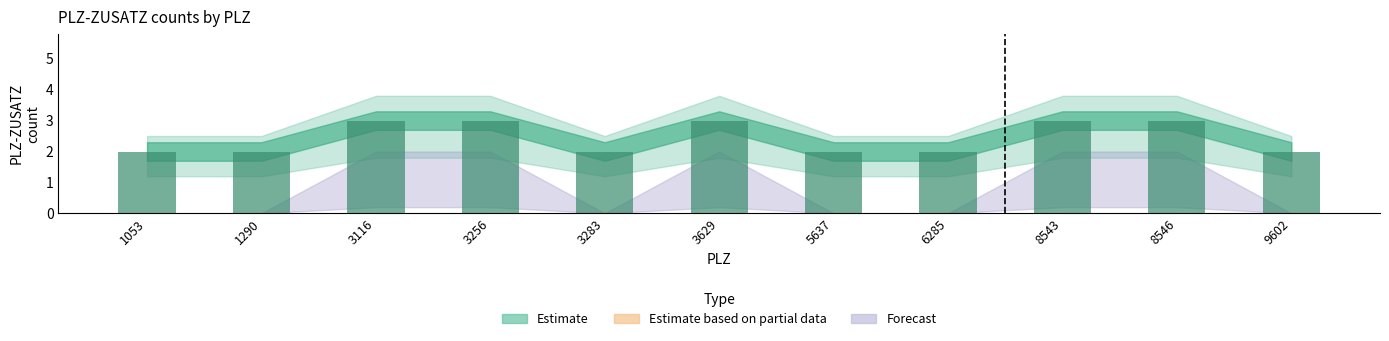

Reading left to right, list all the values displayed in this chart.

1053=2	1290=2	3116=3	3256=3	3283=2	3629=3	5637=2	6285=2	8543=3	8546=3	9602=2